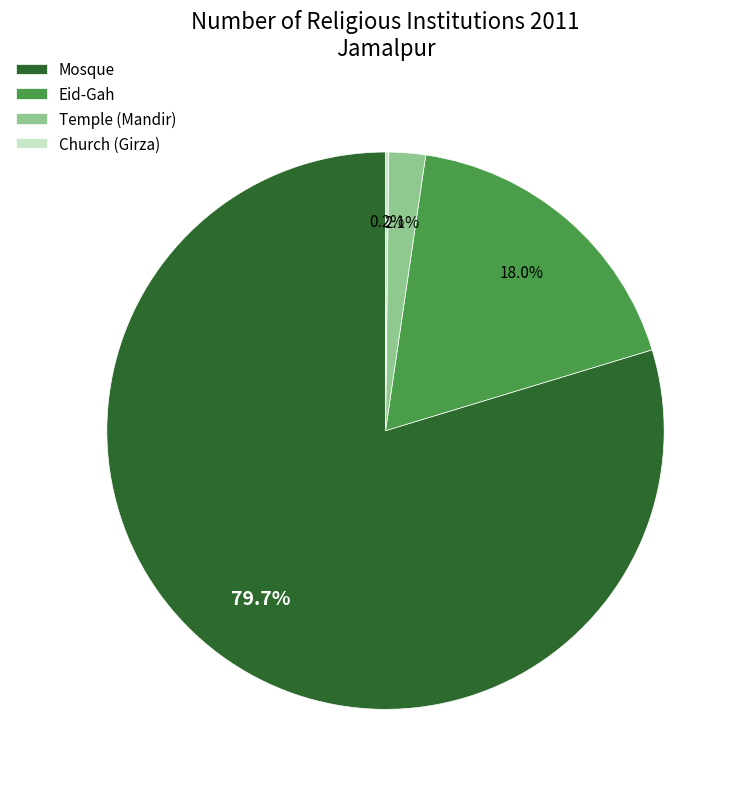

Which category has the biggest portion of the pie?

Mosque